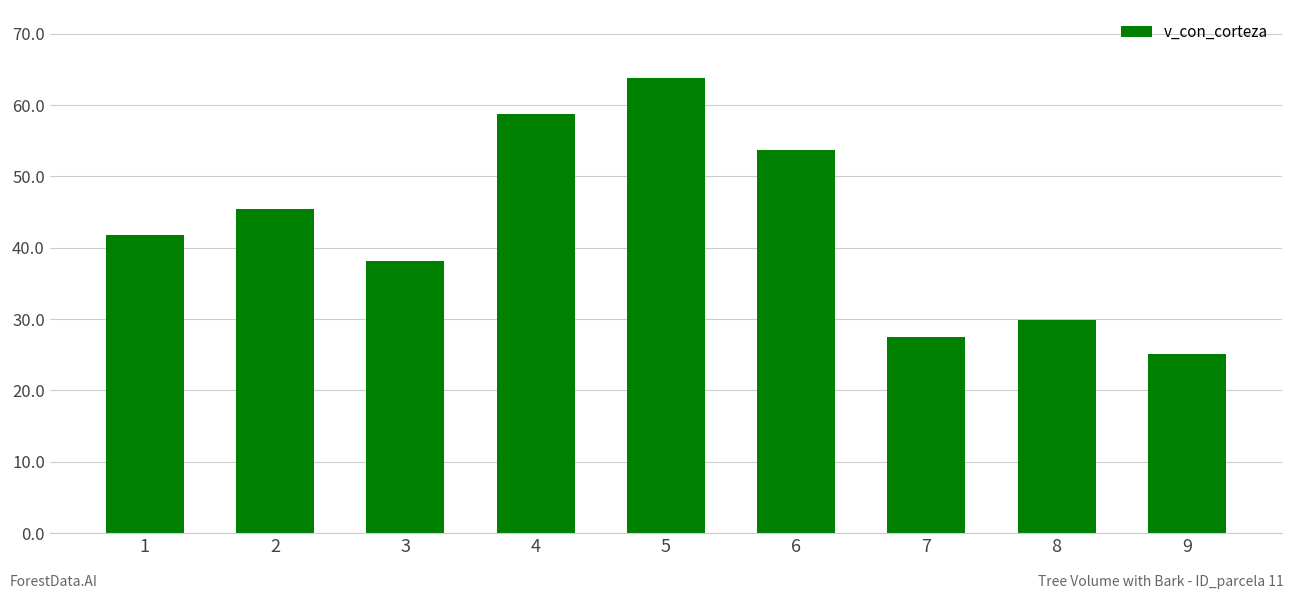

Reading left to right, what are all the values shown in this chart?

1=41.8	2=45.4	3=38.2	4=58.7	5=63.8	6=53.7	7=27.5	8=29.9	9=25.2